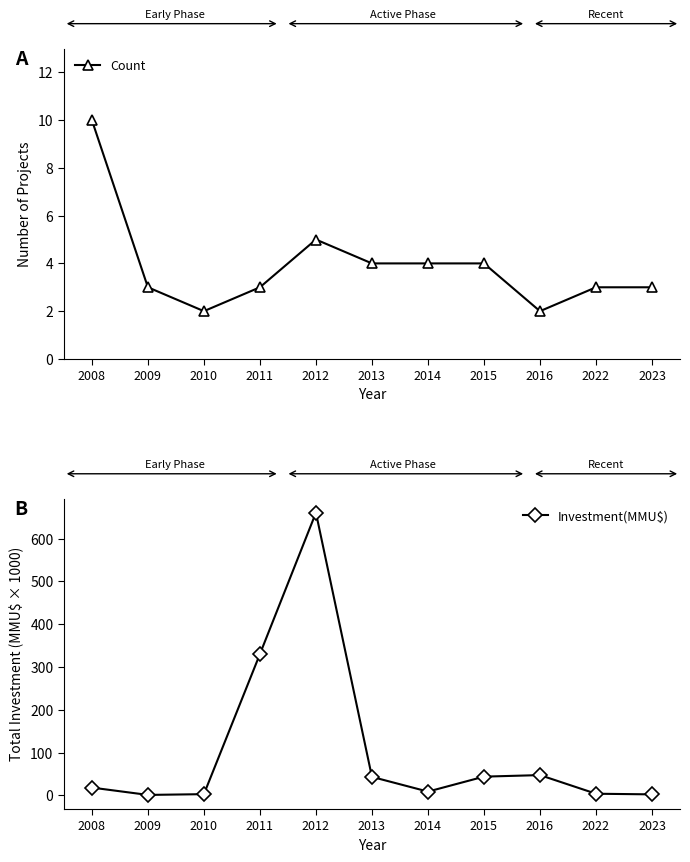

At which category is the sum across all series the highest?

2012